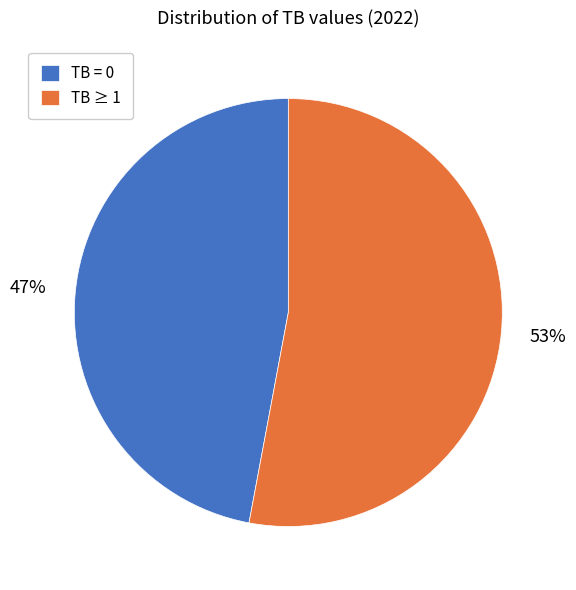

Which category has the smallest portion of the pie?

TB = 0